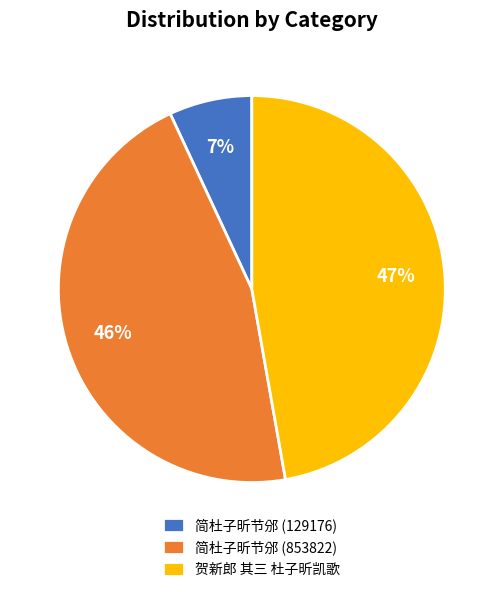

What is the smallest slice in the pie chart?

简杜子昕节邠 (129176)